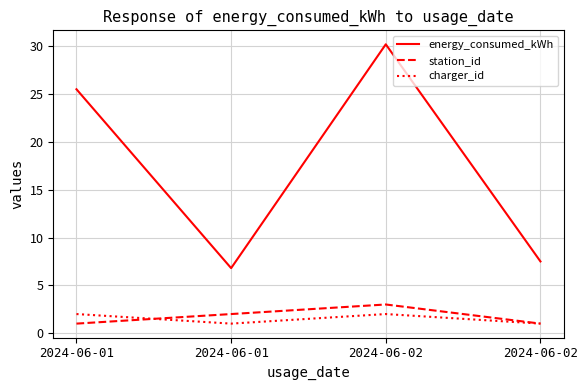

What is the highest value of the station_id series?

3.0